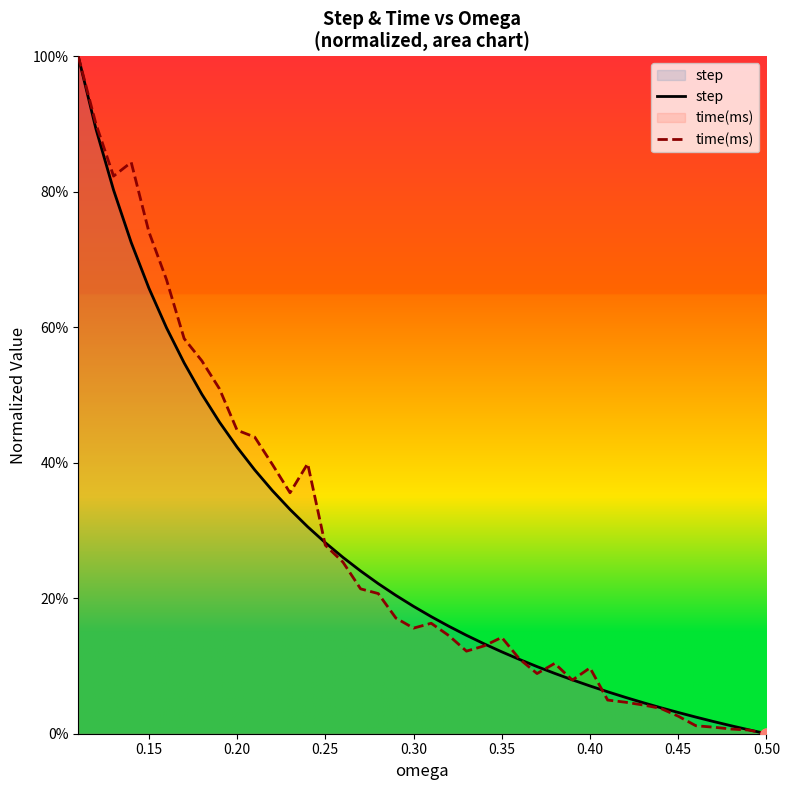

Is the value of step at 39 greater than the value of time(ms) at 17?

No